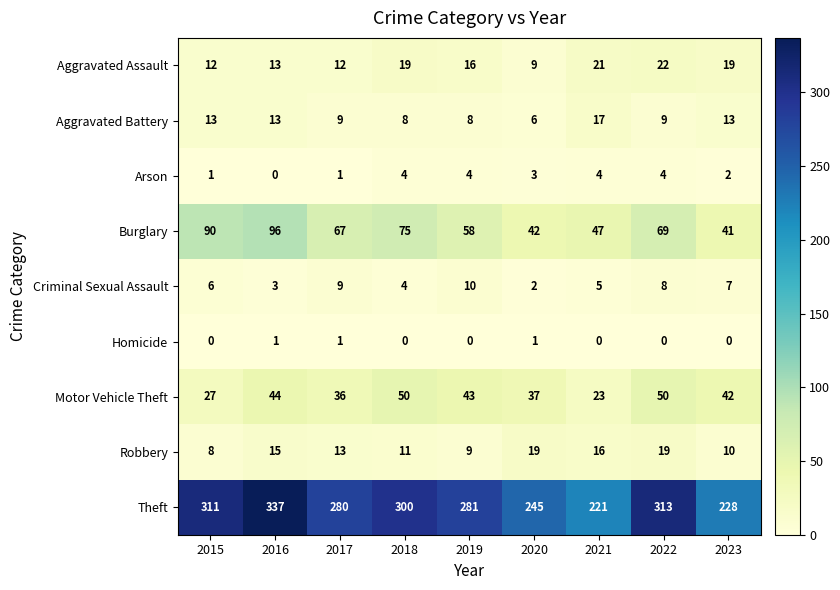

Is the value of Theft at 2016 greater than the value of Aggravated Battery at 2015?

Yes